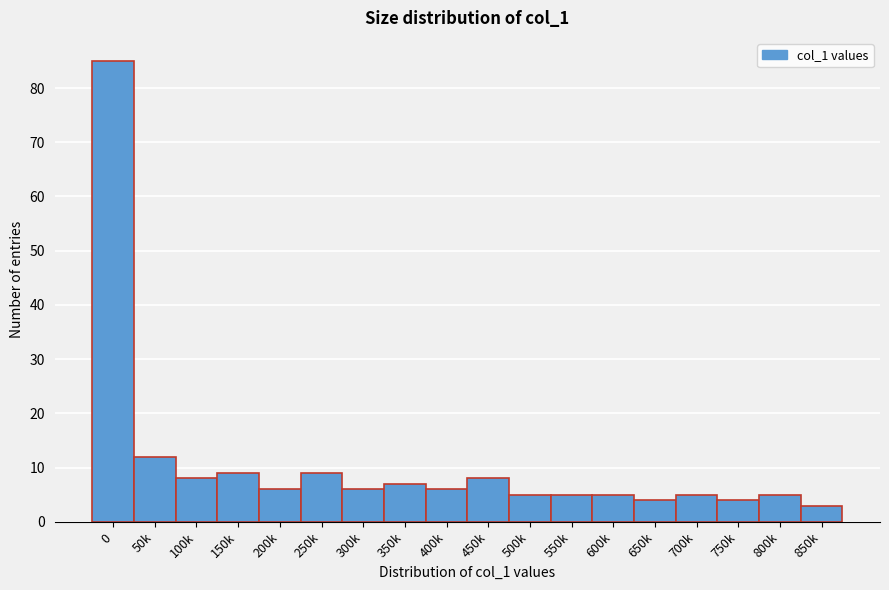

Reading left to right, what are all the values shown in this chart?

85	12	8	9	6	9	6	7	6	8	5	5	5	4	5	4	5	3